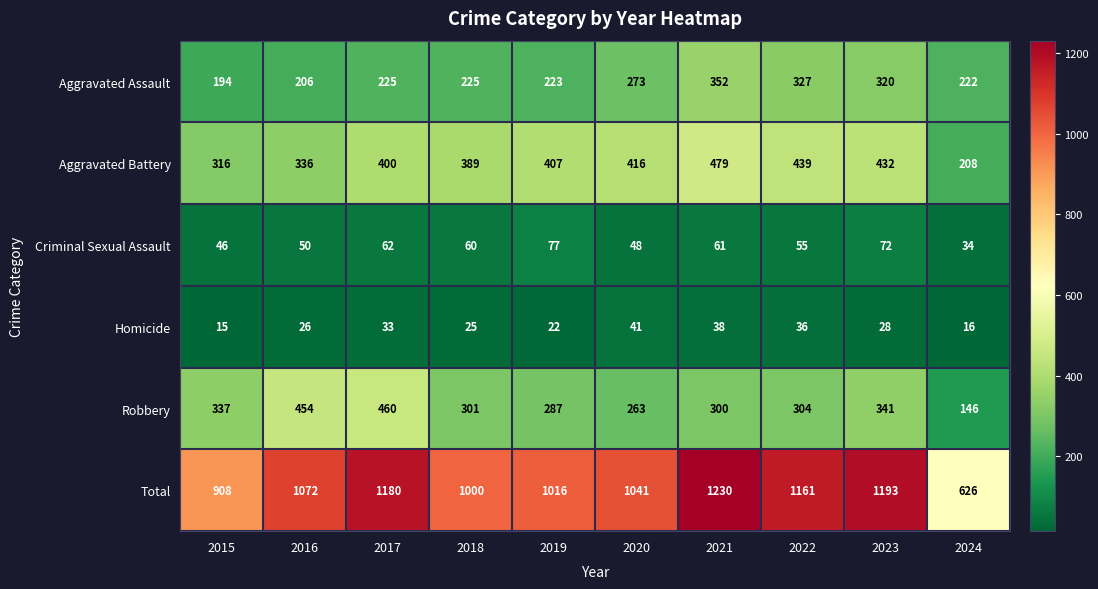

How many data points does each series have?

10